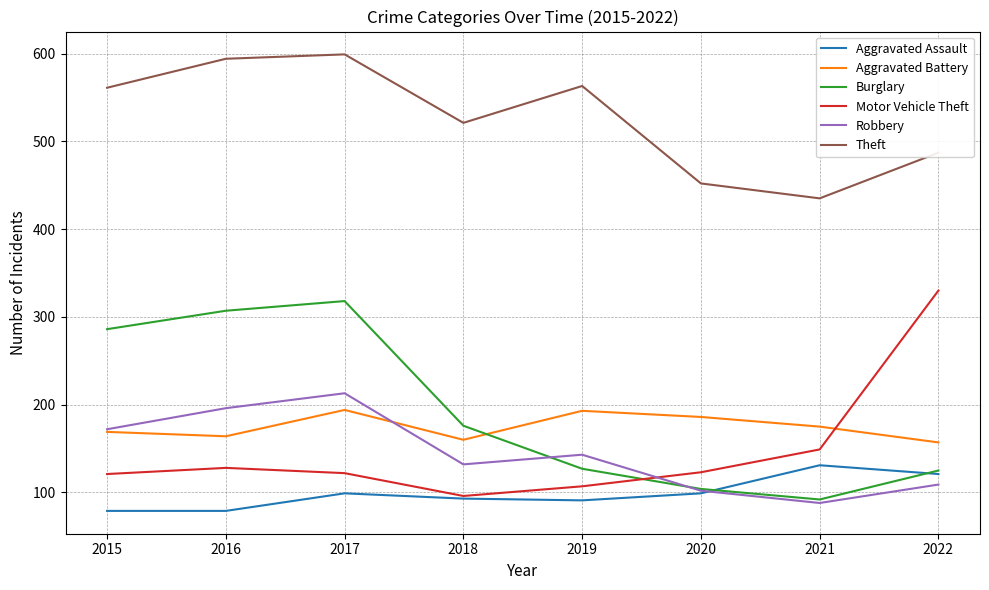

The value of Burglary at 2022 is 125. True or false?

True